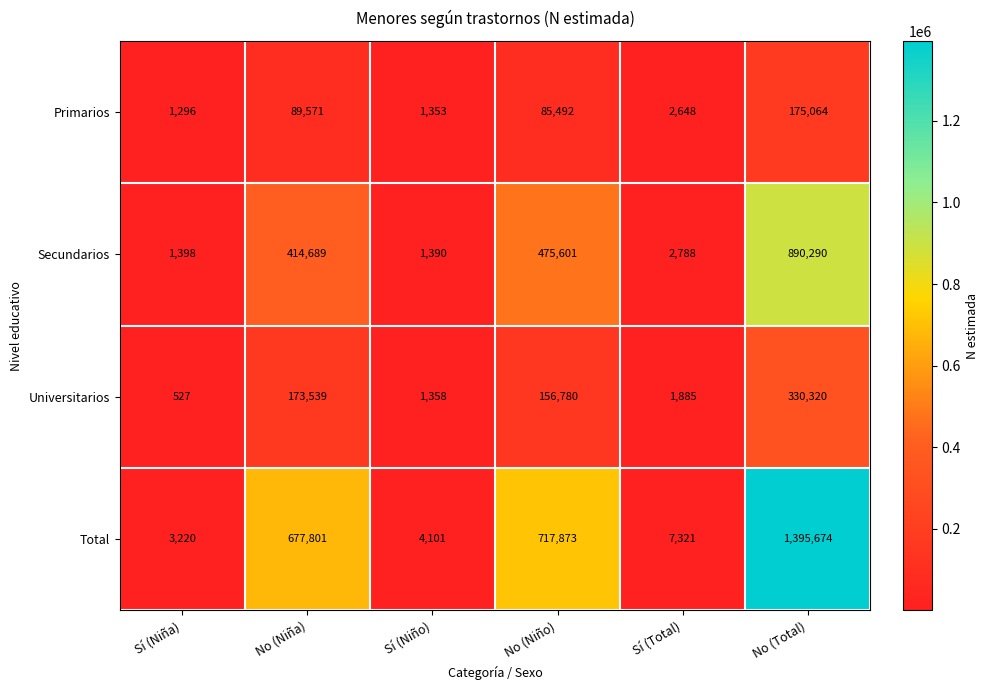

At No (Niño), list the series in order from largest to smallest.

Total, Secundarios, Universitarios, Primarios